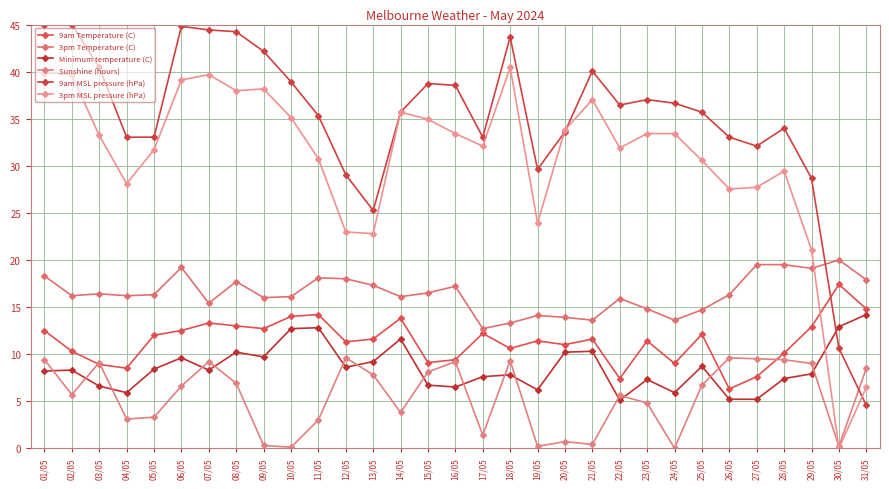

True or false: 9am MSL pressure (hPa) and Minimum temperature (C) intersect in this chart.

True